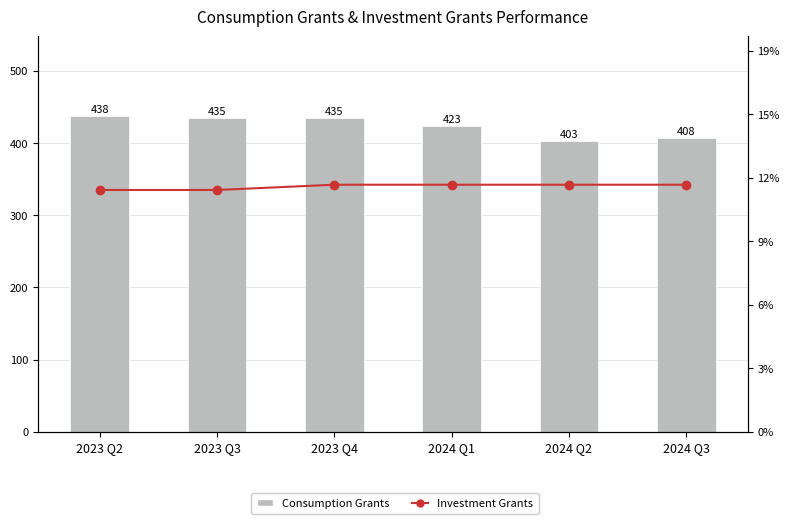

What are all the series names shown in the legend?

Consumption Grants, Investment Grants